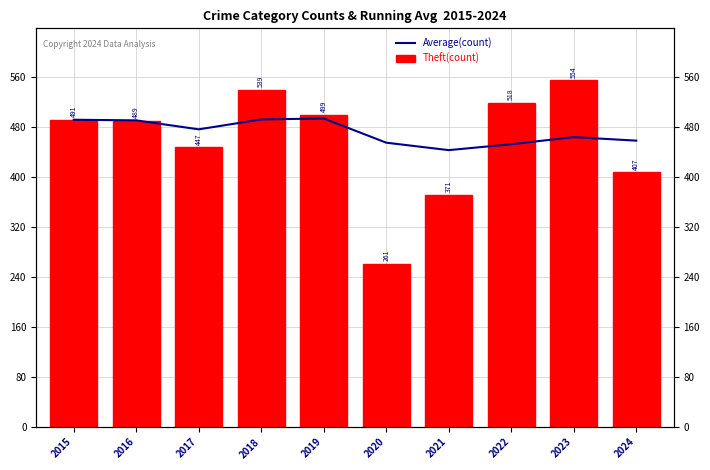

What are all the series names shown in the legend?

Average(count), Theft(count)